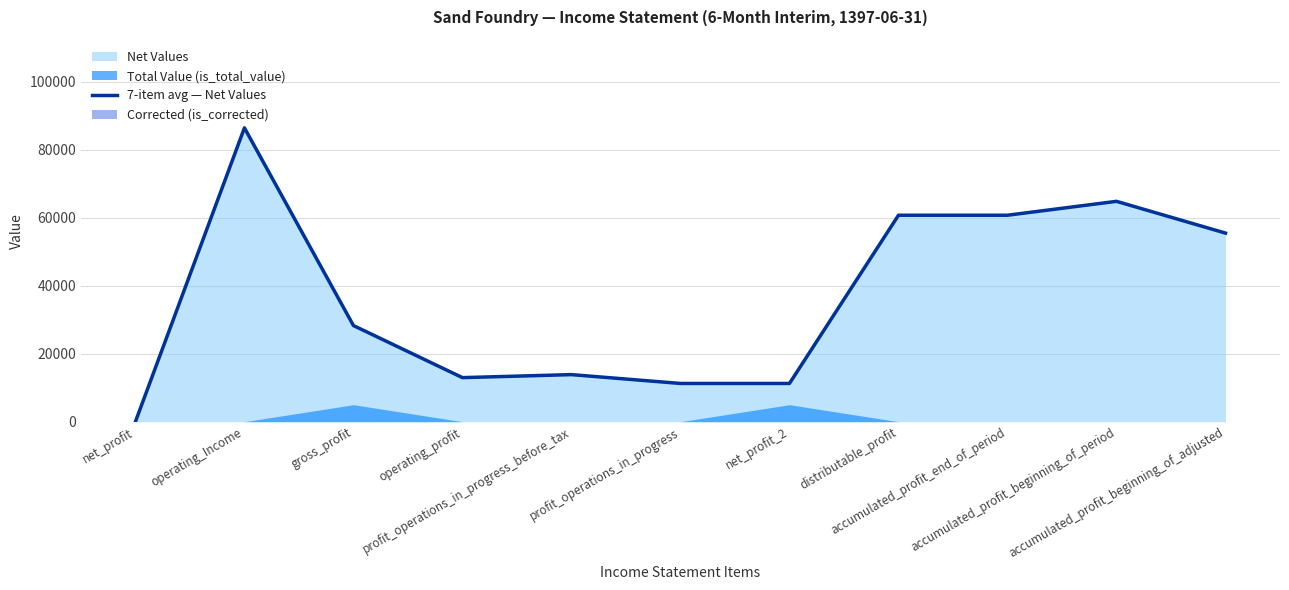

What is the label of the 11th point from the left?

accumulated_profit_beginning_of_adjusted